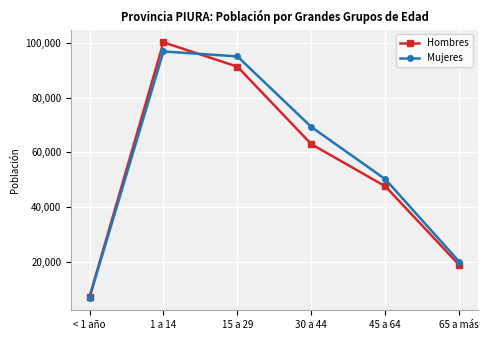

What are all the series names shown in the legend?

Hombres, Mujeres